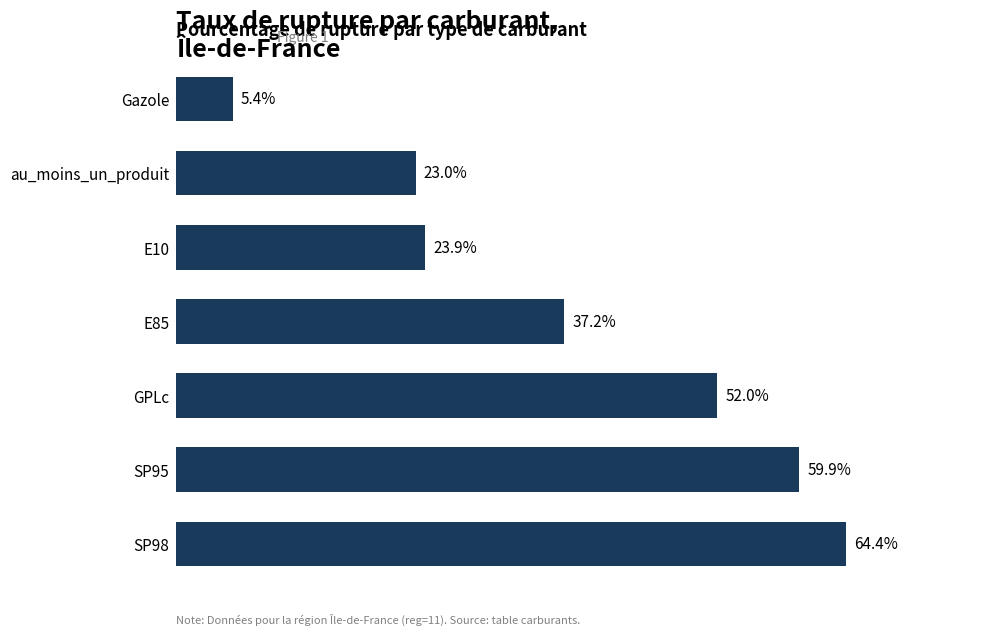

Which label corresponds to the smallest value in the chart?

Gazole